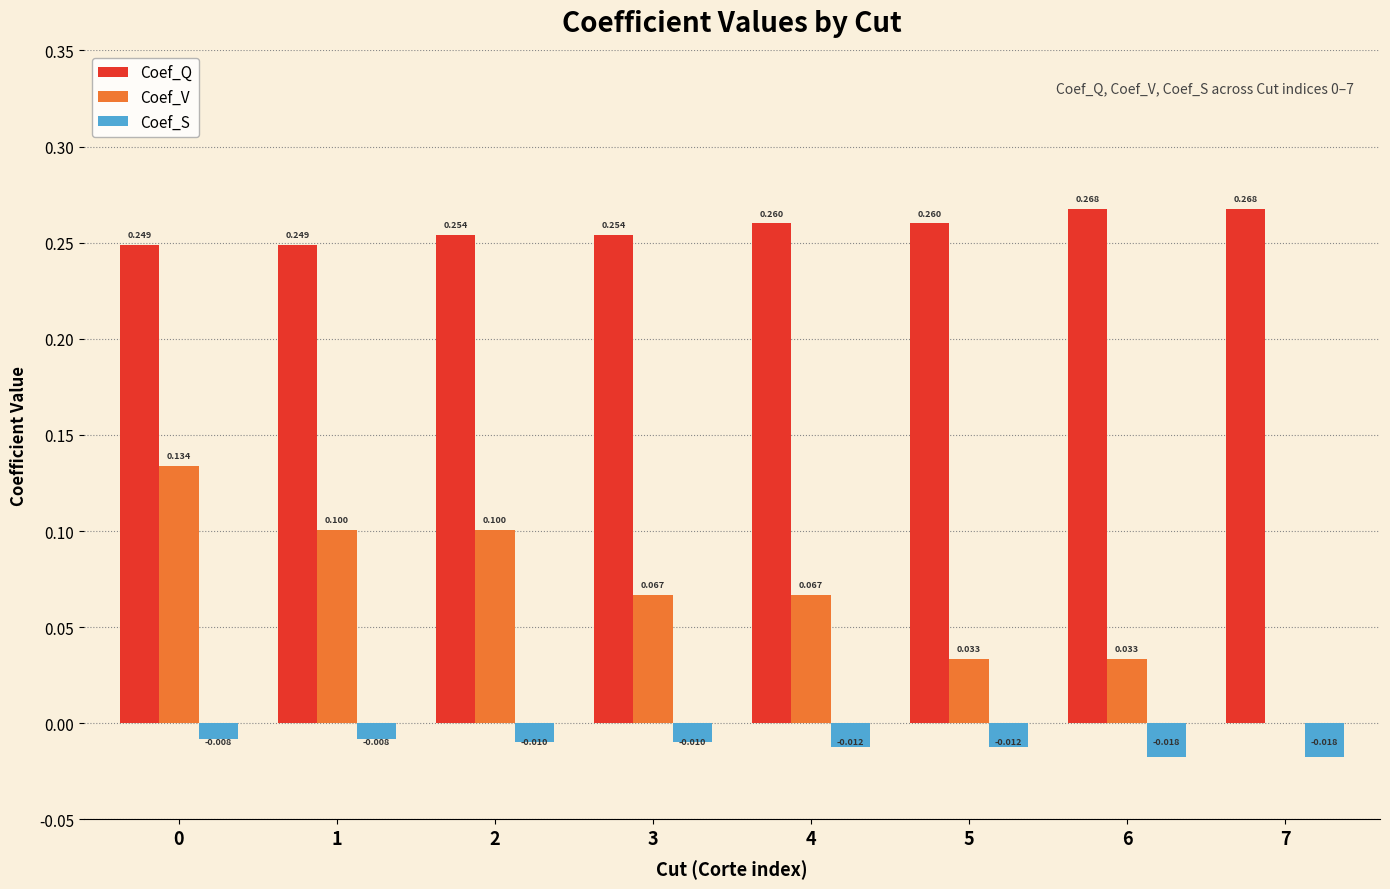

Which series changed the most between 3 and 7?

Coef_V